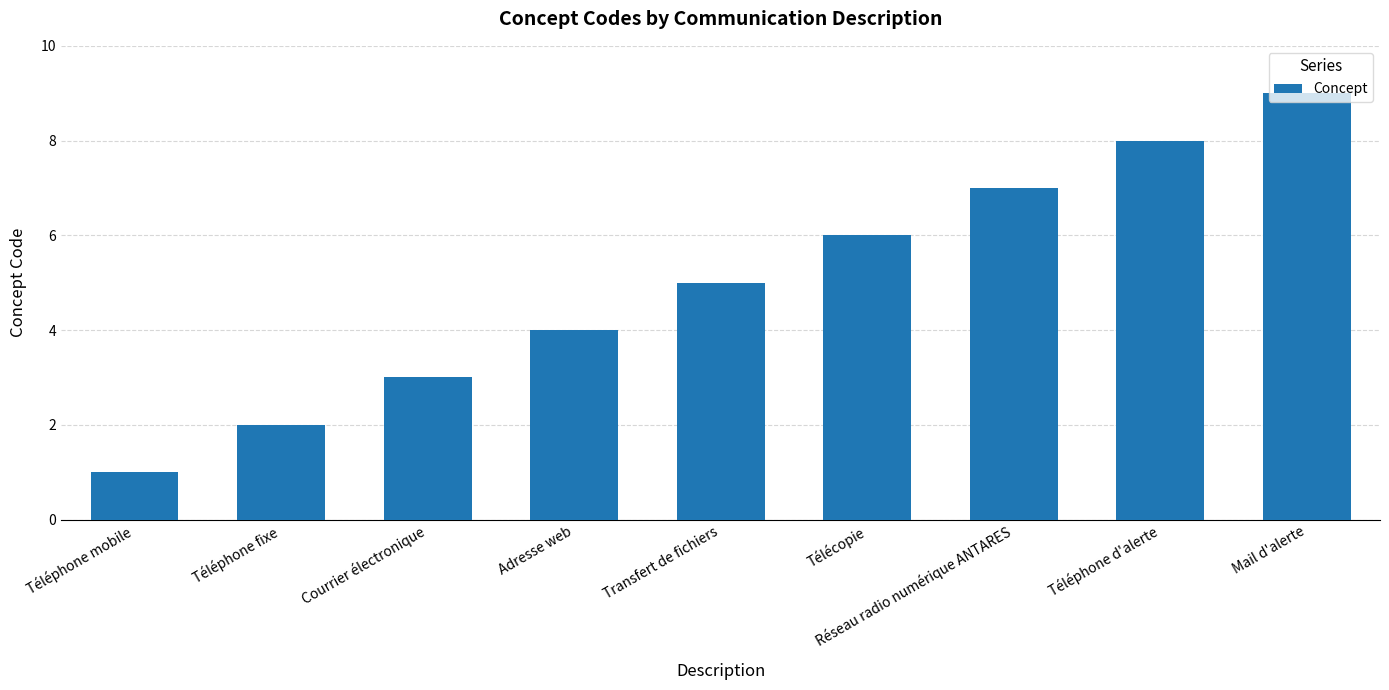

How many bars are there in total?

9